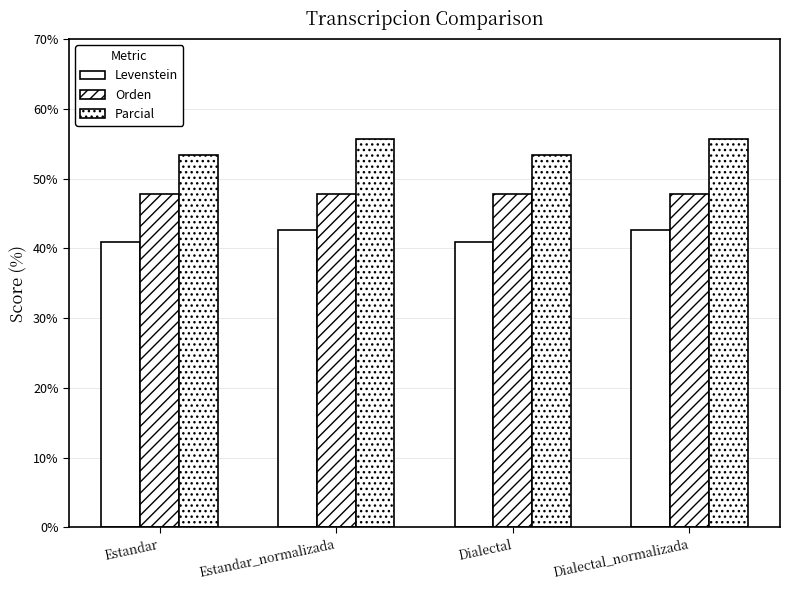

Is the value of Parcial at Dialectal_normalizada greater than the value of Orden at Estandar?

Yes